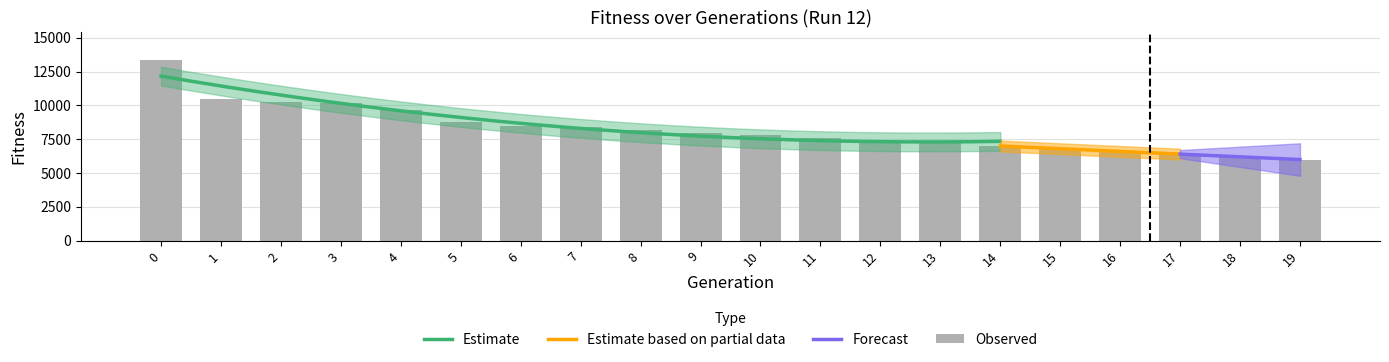

What is the minimum value shown in the chart?

6000